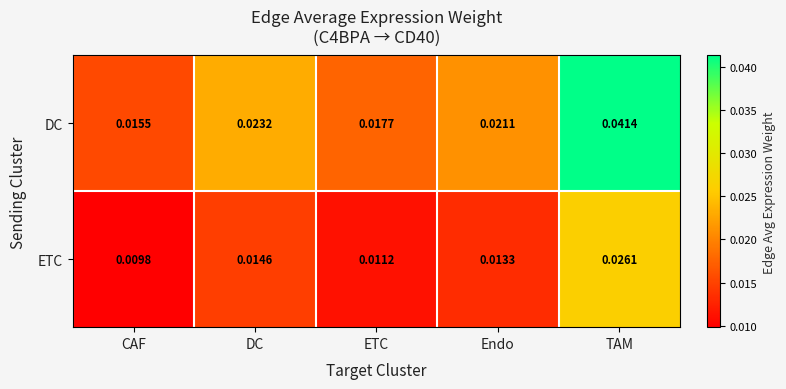

Which series has the widest spread of values?

DC